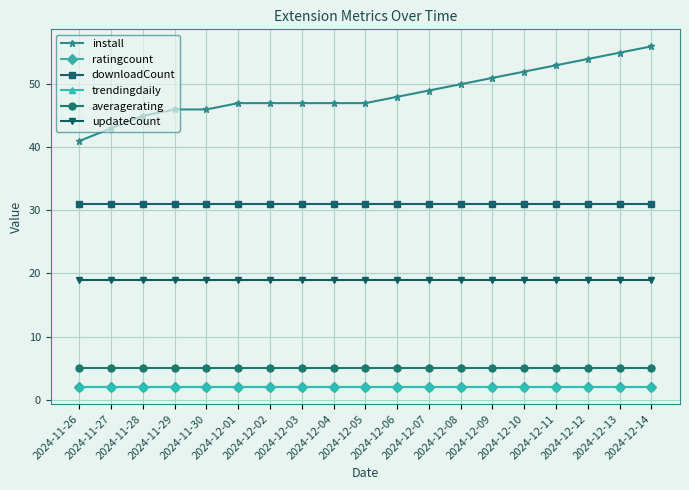

Which has a higher value, 2024-11-30 or 2024-12-06?

2024-12-06